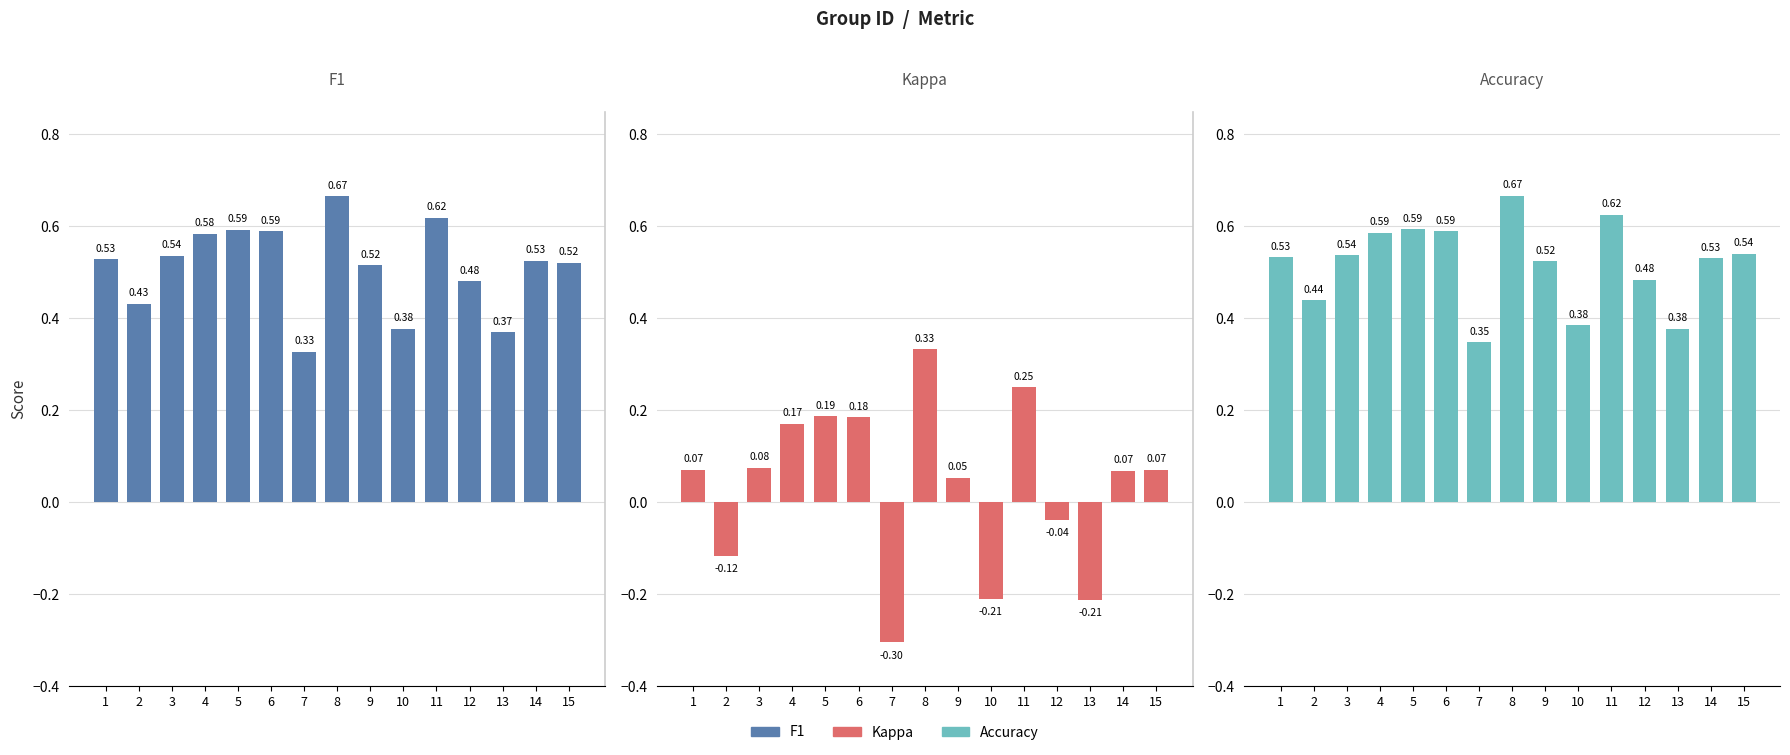

Does the chart contain stacked bars?

No